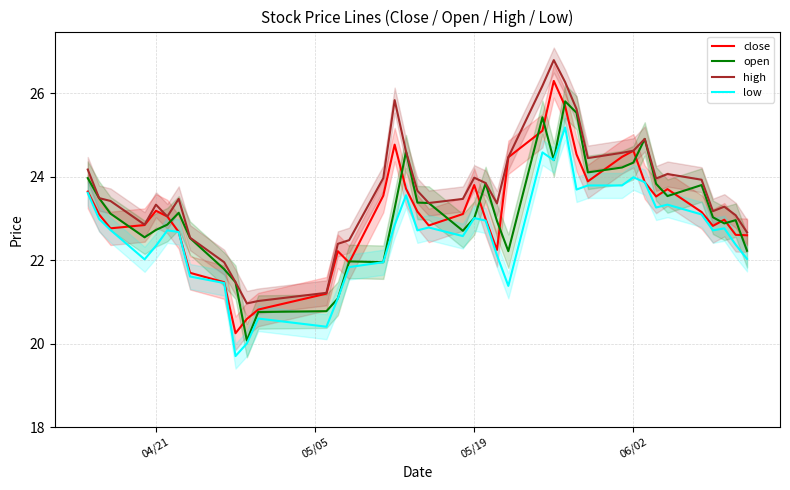

The high series shows 24.0 at 05/19. True or false?

True